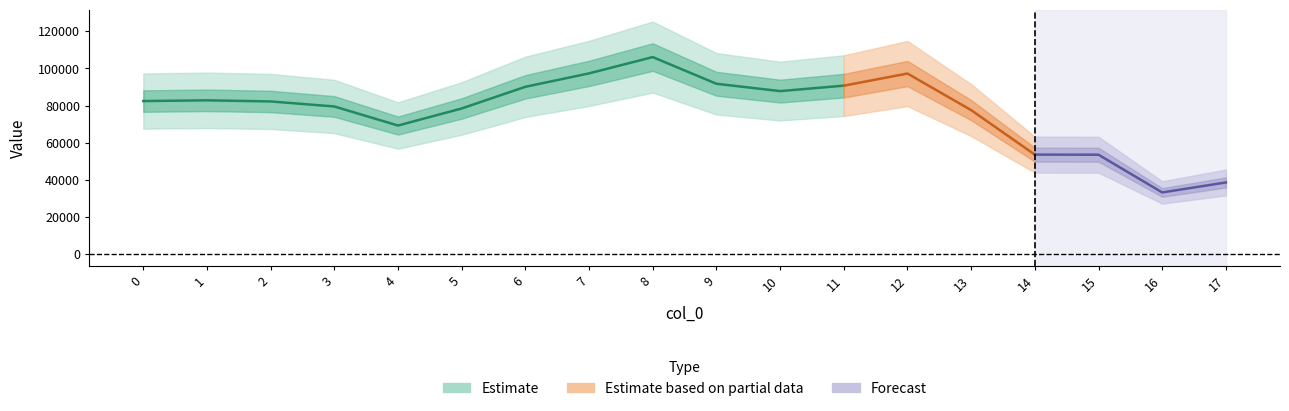

How many points are lower than both their immediate neighbors (excluding endpoints)?

3